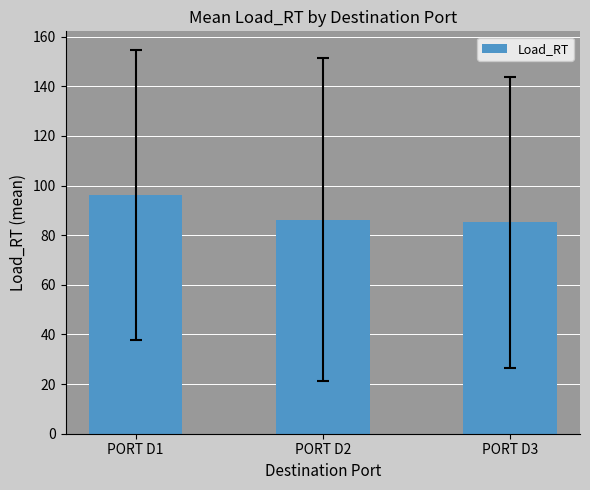

How many bars are there in total?

3